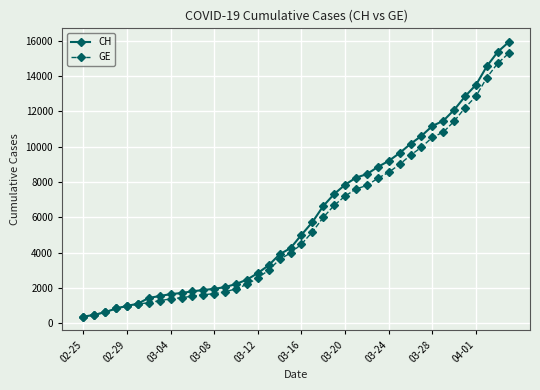

Does the chart display data point markers on the line(s)?

Yes